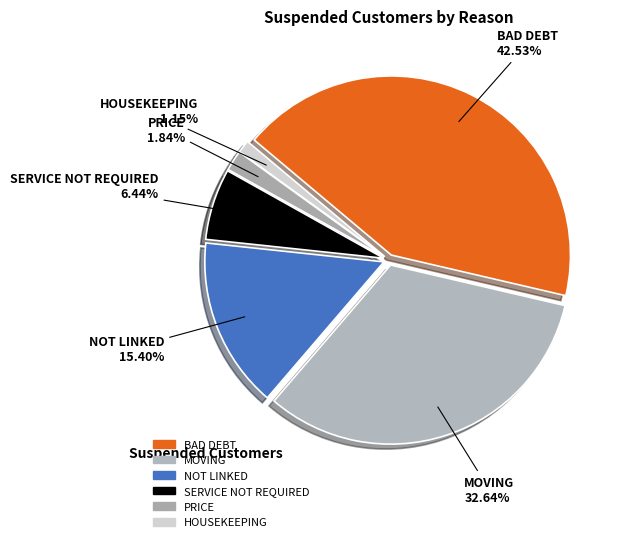

What percentage do PRICE and NOT LINKED together represent?

17.2%